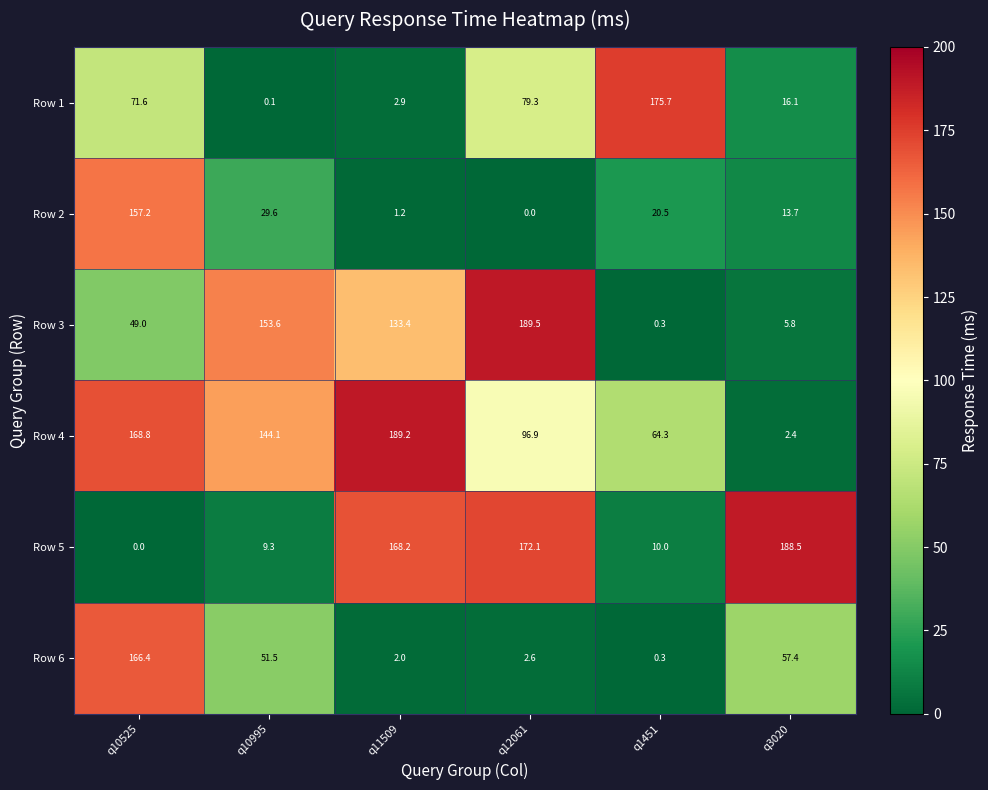

Count the number of data series in this chart.

6